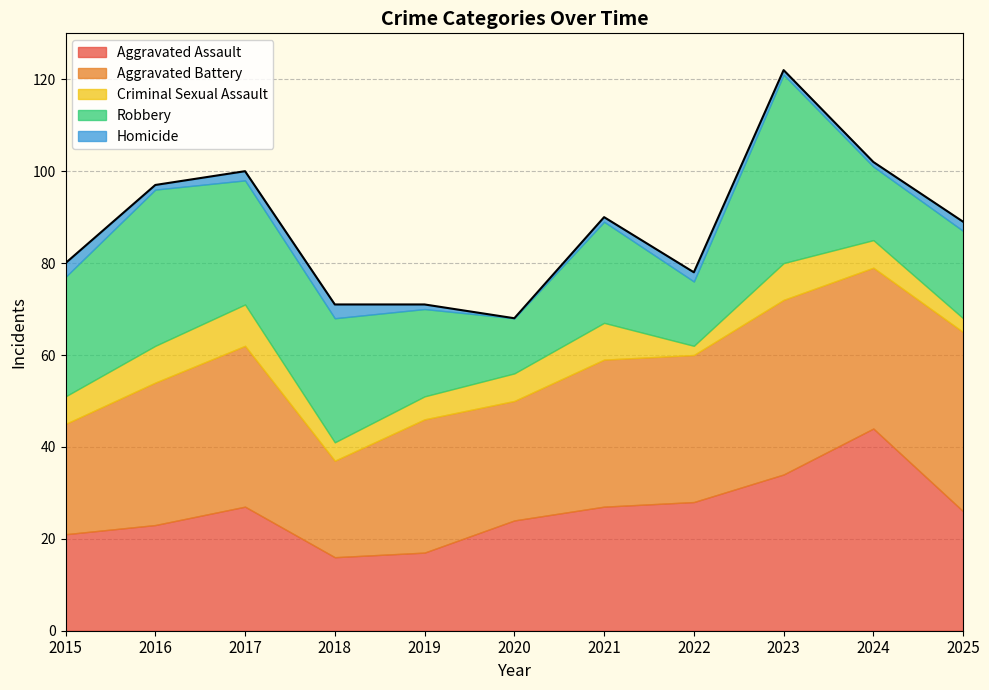

How many Aggravated Battery values are between 26 and 35?

7